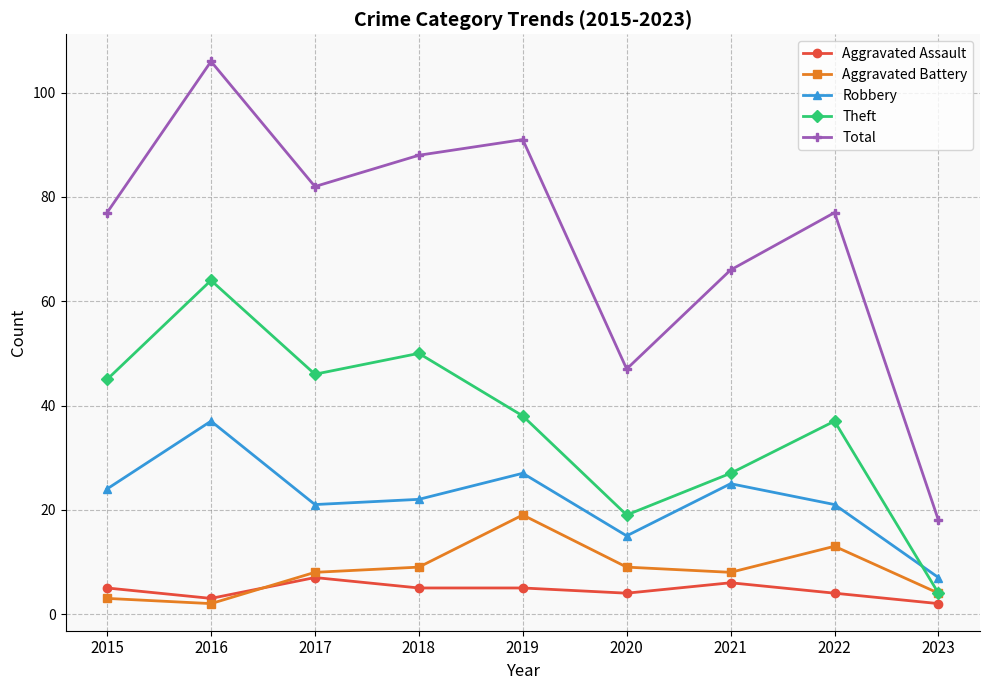

How many data points does each series have?

9